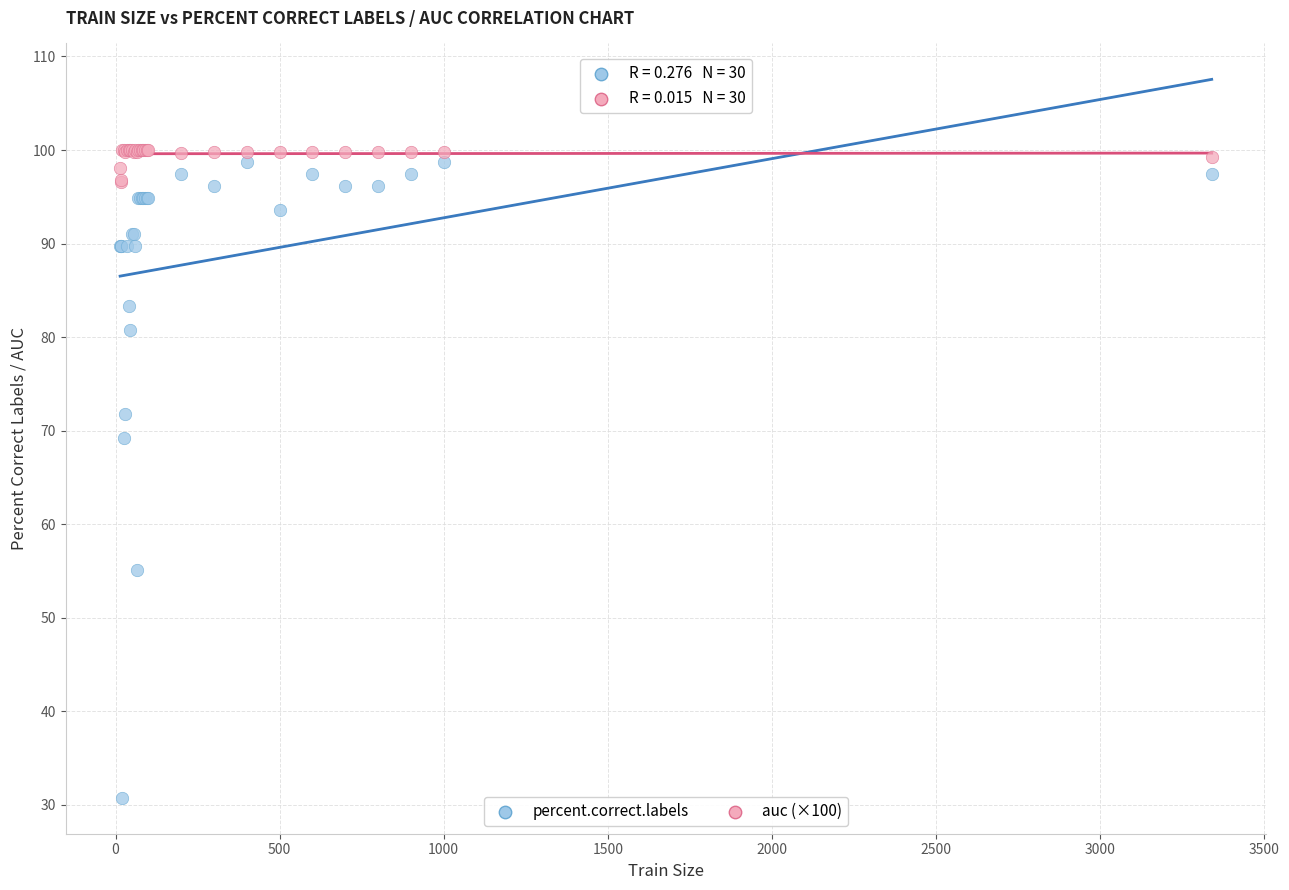

Across all series, what Y value is closest to 65?

69.2